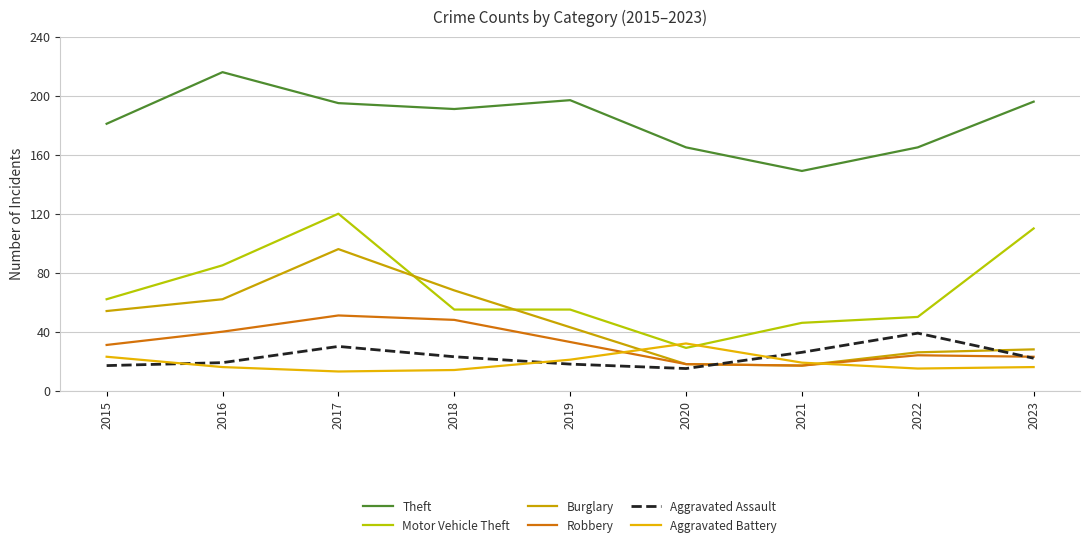

What is the minimum value shown in the chart?

13